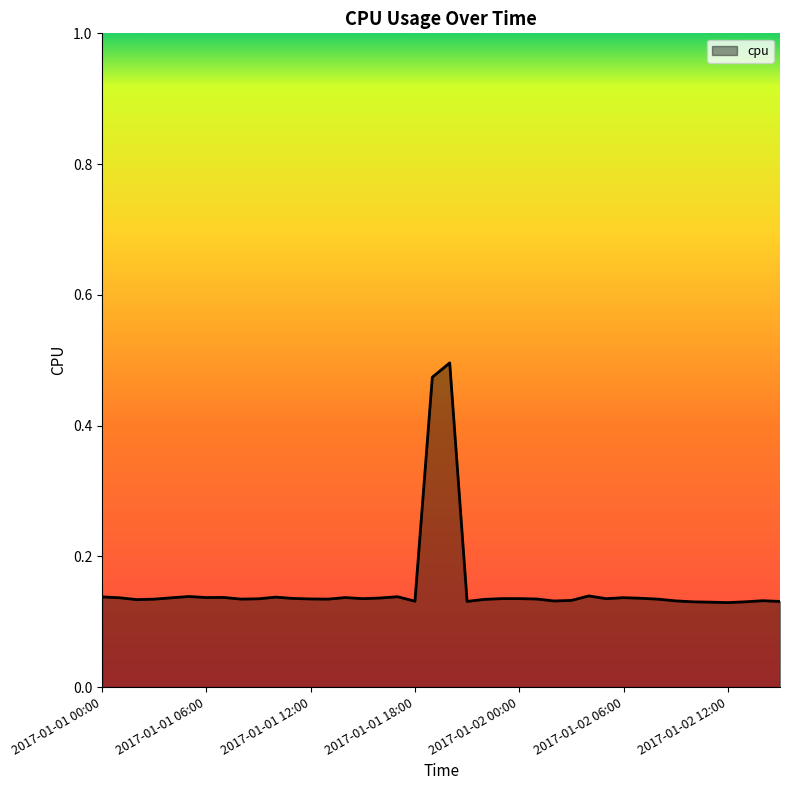

What is the difference between the maximum and minimum values?

0.4